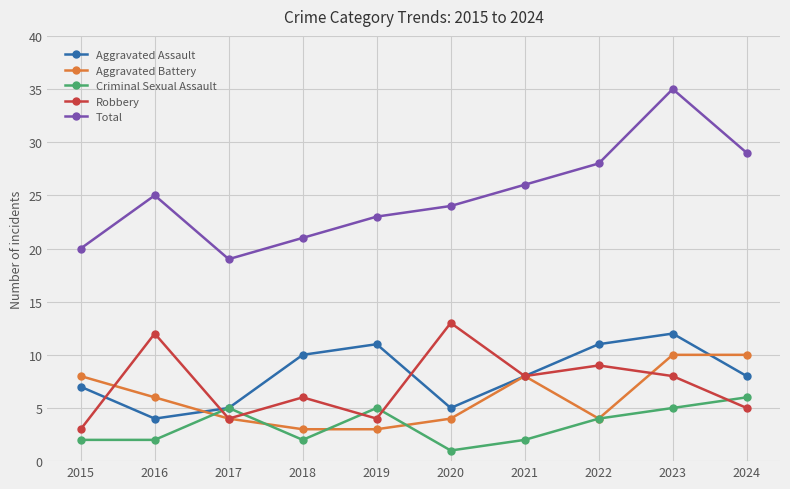

What is the approximate value of Aggravated Assault at 2022?

11